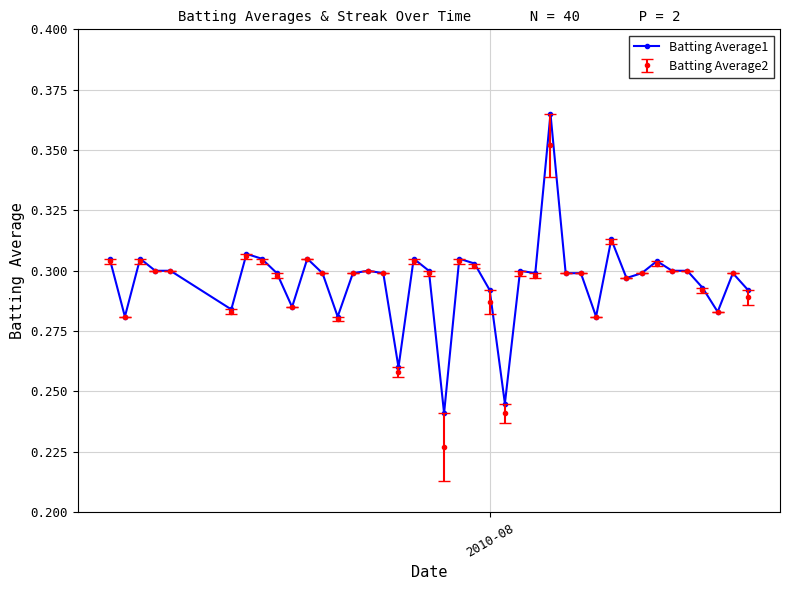

At how many categories does at least one series exceed 0?

40